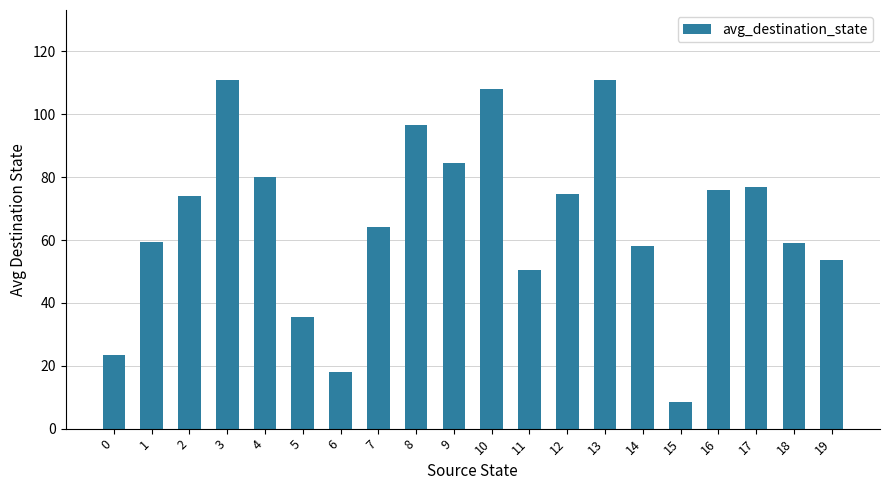

What is the value of the 3rd bar from the left?

74.0